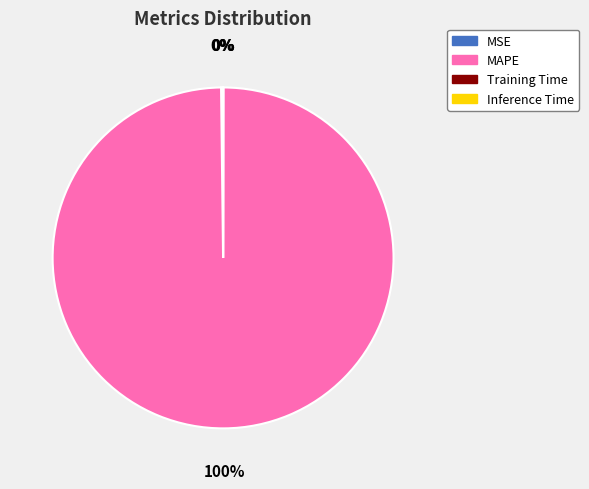

The MAPE slice represents 100% of the pie. True or false?

True